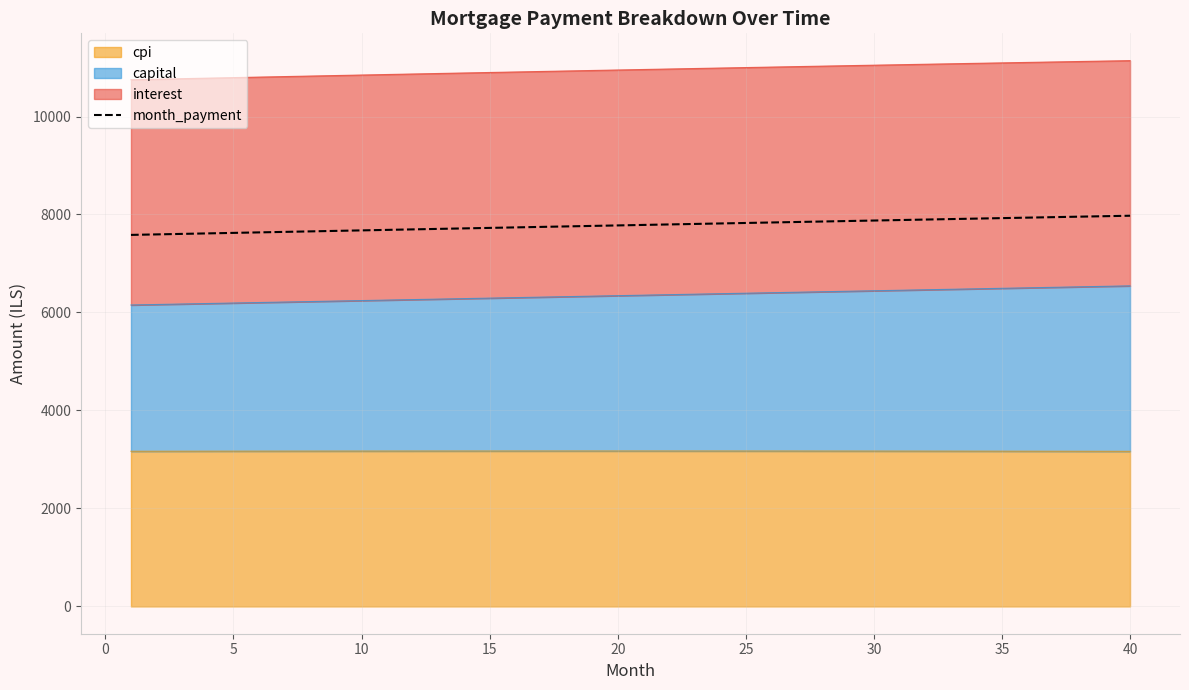

How many values are below 7786?

20